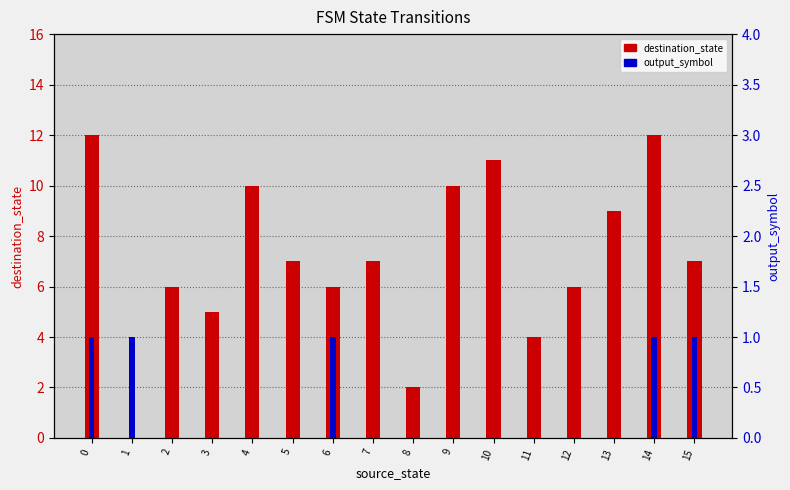

Reading left to right, list all the values displayed in this chart.

destination_state: 0=12	1=0	2=6	3=5	4=10	5=7	6=6	7=7	8=2	9=10	10=11	11=4	12=6	13=9	14=12	15=7
output_symbol: 0=1	1=1	2=0	3=0	4=0	5=0	6=1	7=0	8=0	9=0	10=0	11=0	12=0	13=0	14=1	15=1